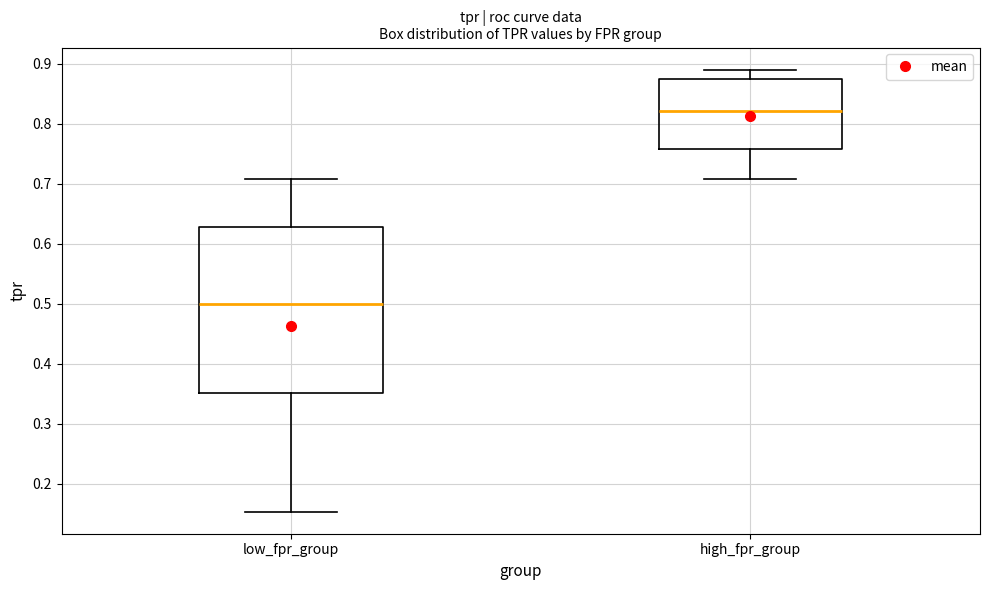

Which box has the lowest median line?

low_fpr_group